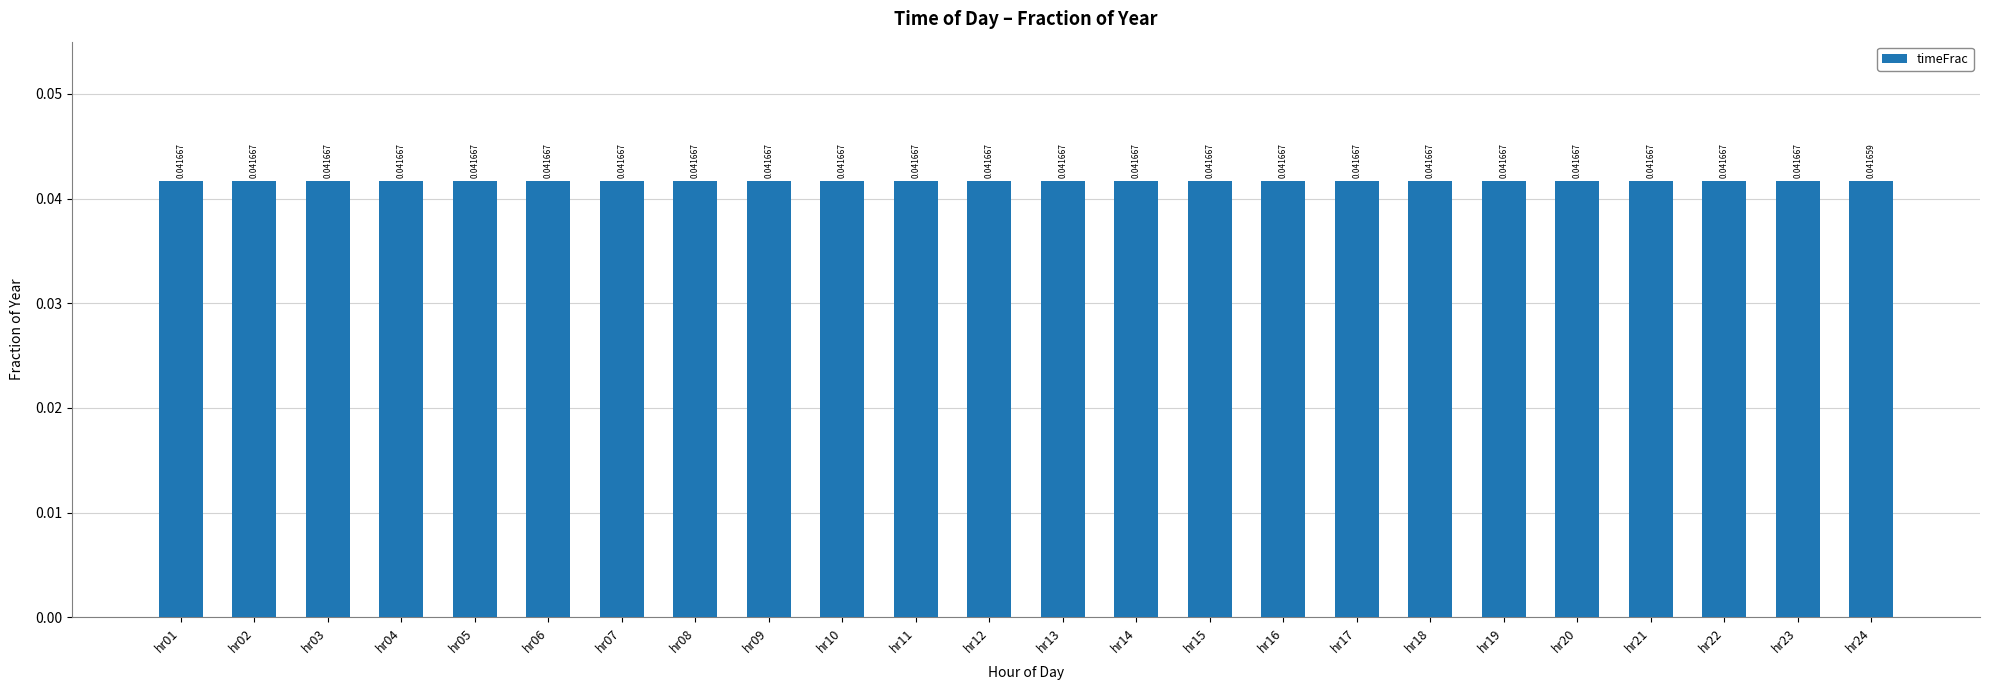

What is the sum of all values?

1.0